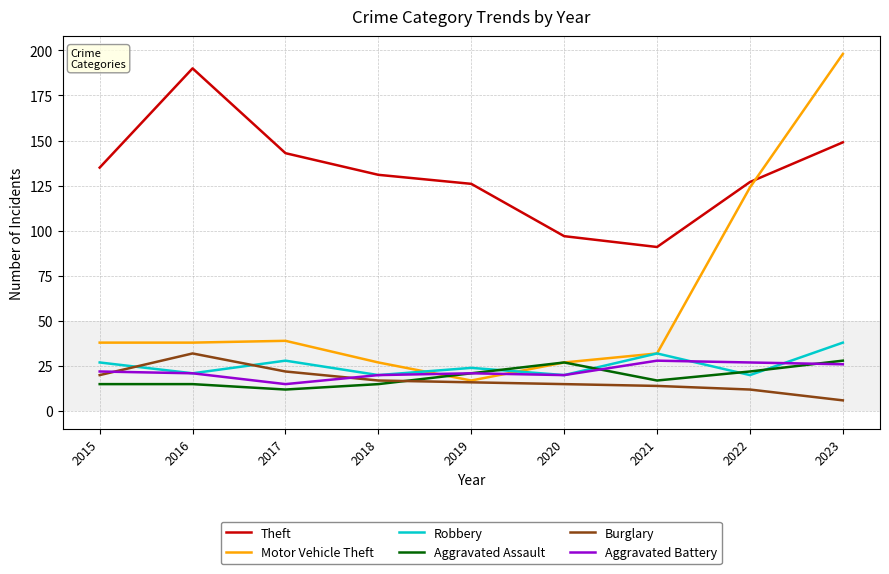

Rank the series at 2023 from highest to lowest value.

Motor Vehicle Theft, Theft, Robbery, Aggravated Assault, Aggravated Battery, Burglary